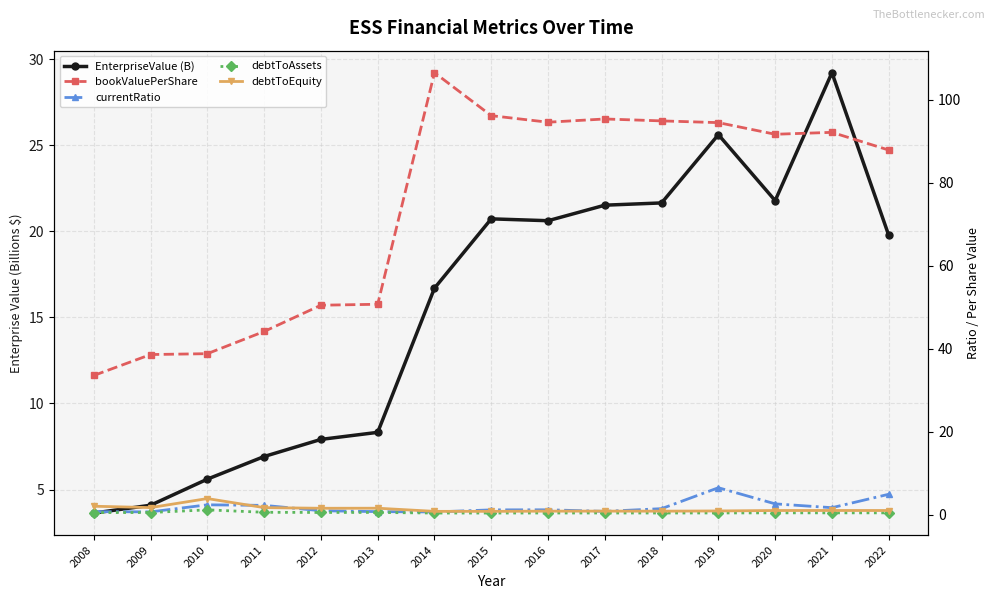

At which category is the sum across all series the highest?

2019